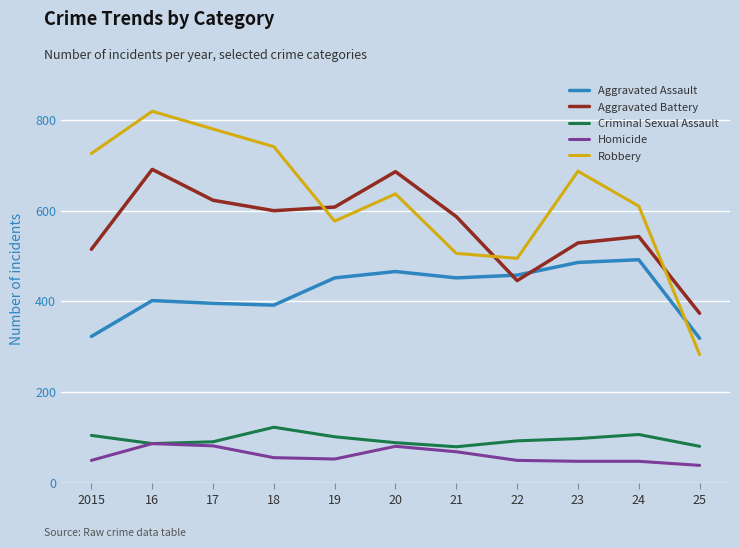

What is the maximum value for Robbery?

819